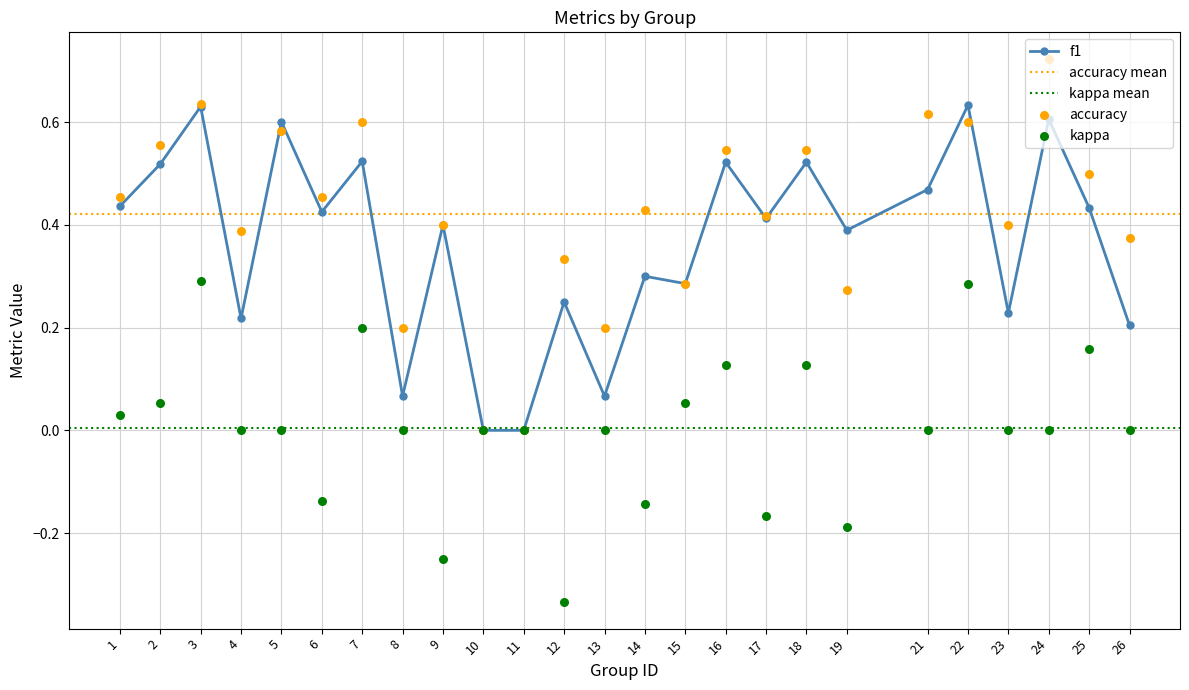

What are all the series names shown in the legend?

f1, accuracy, kappa